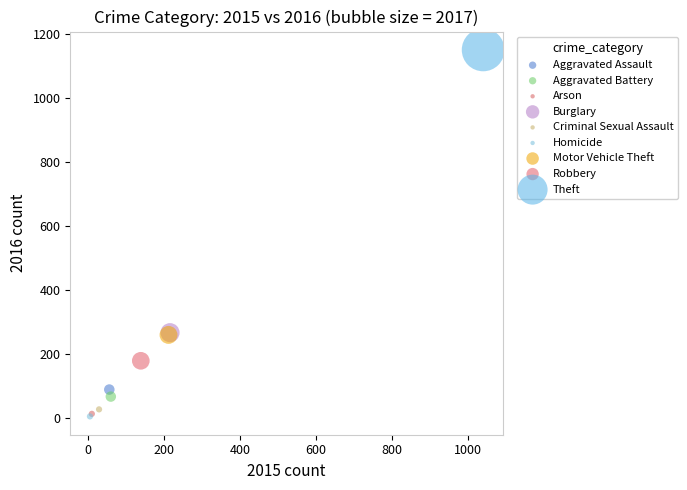

What are all the series names shown in the legend?

Aggravated Assault, Aggravated Battery, Arson, Burglary, Criminal Sexual Assault, Homicide, Motor Vehicle Theft, Robbery, Theft